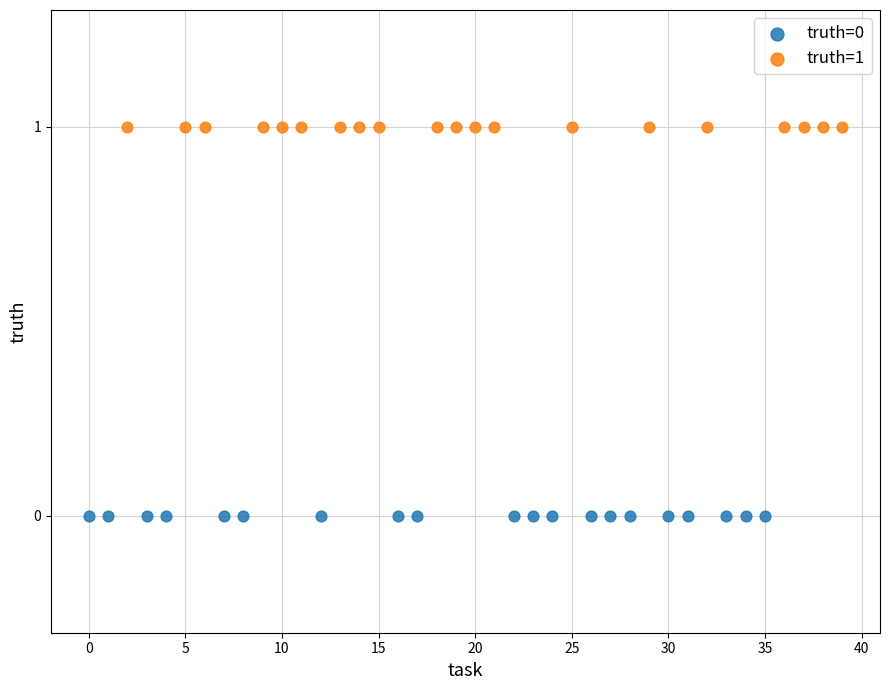

Which series reaches the minimum Y coordinate?

truth=0